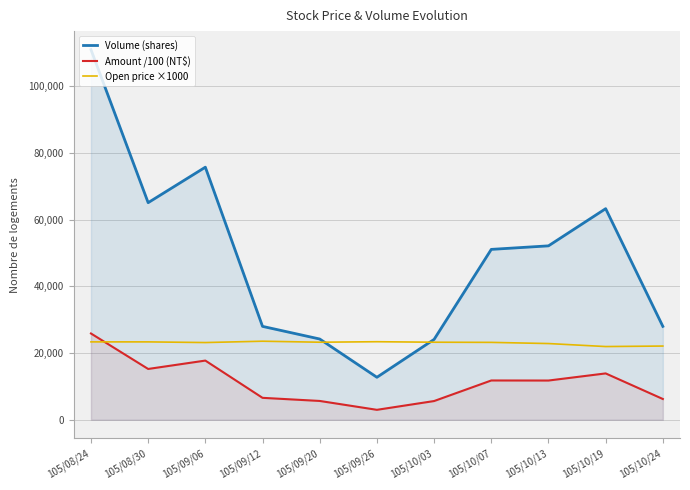

Which series has the largest total across all categories?

Volume (shares)